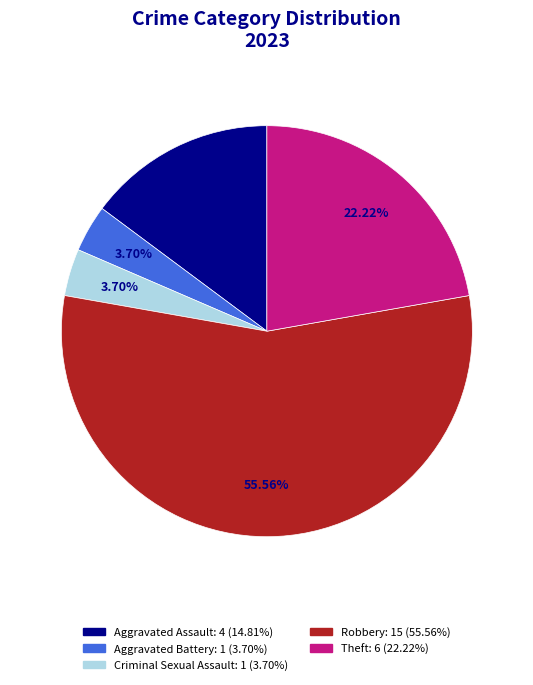

To the nearest percent, what is the difference between the Aggravated Assault and Theft slice percentages?

7%